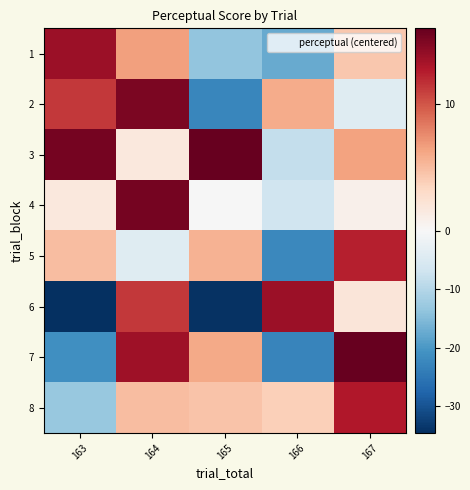

At which category is the sum across all series the highest?

164